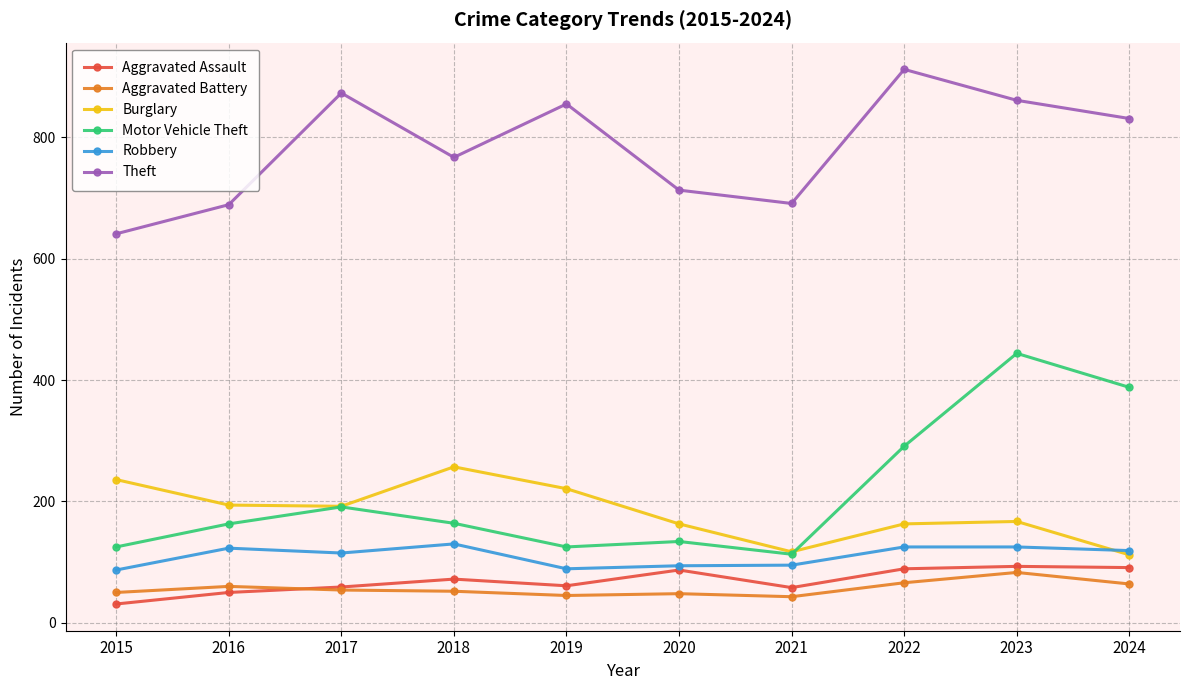

How many interior local valleys does the Burglary series have?

2